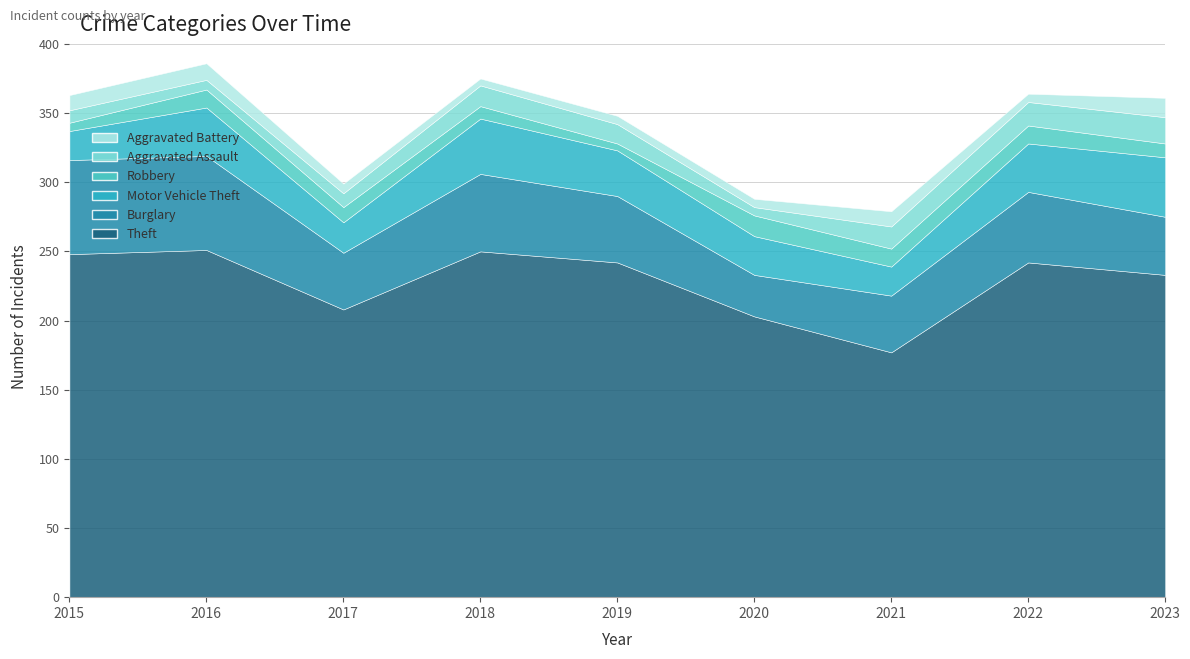

At which category is the sum across all series the highest?

2016